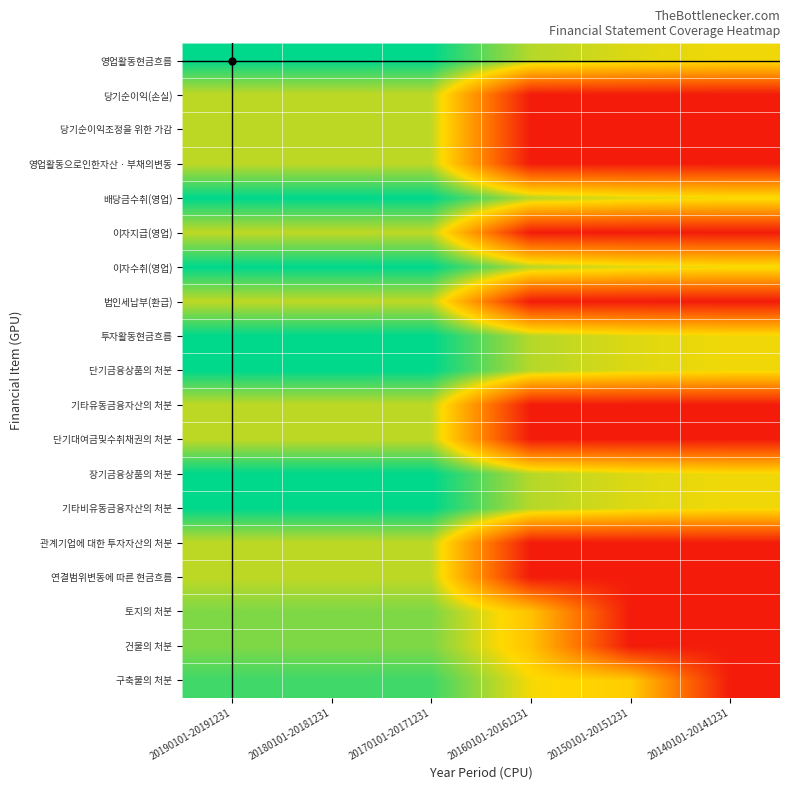

How many categories are shown in the chart?

6